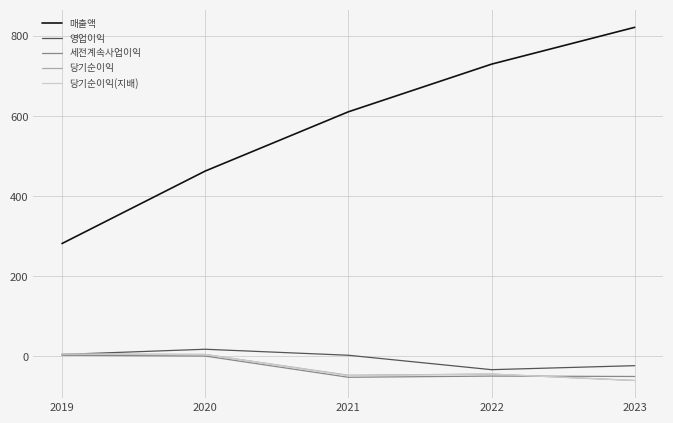

Which series changed the most between 2019 and 2020?

매출액